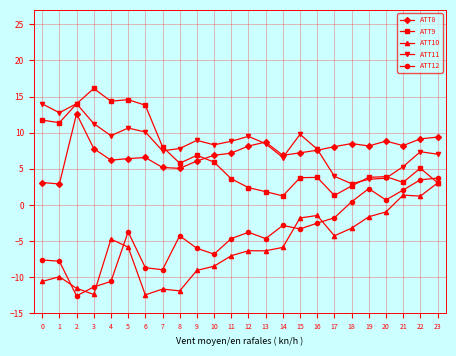

Does the chart have visible grid lines?

Yes